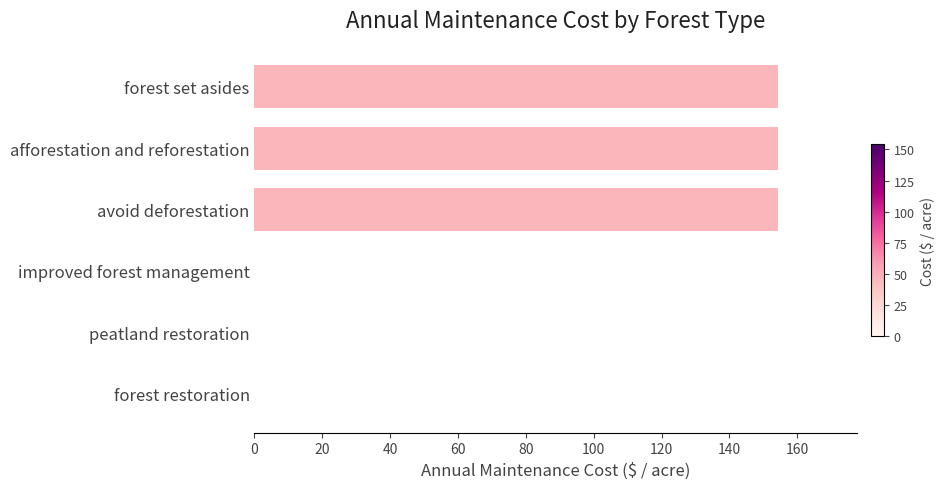

True or false: the data shows 104.2 at improved forest management.

False